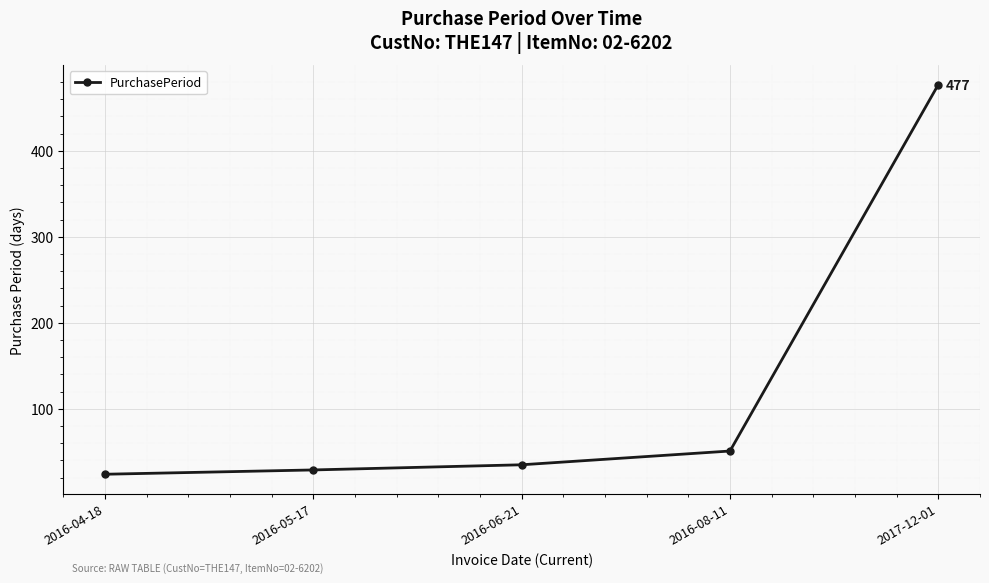

True or false: there are more than 2 points higher than both neighbors.

False